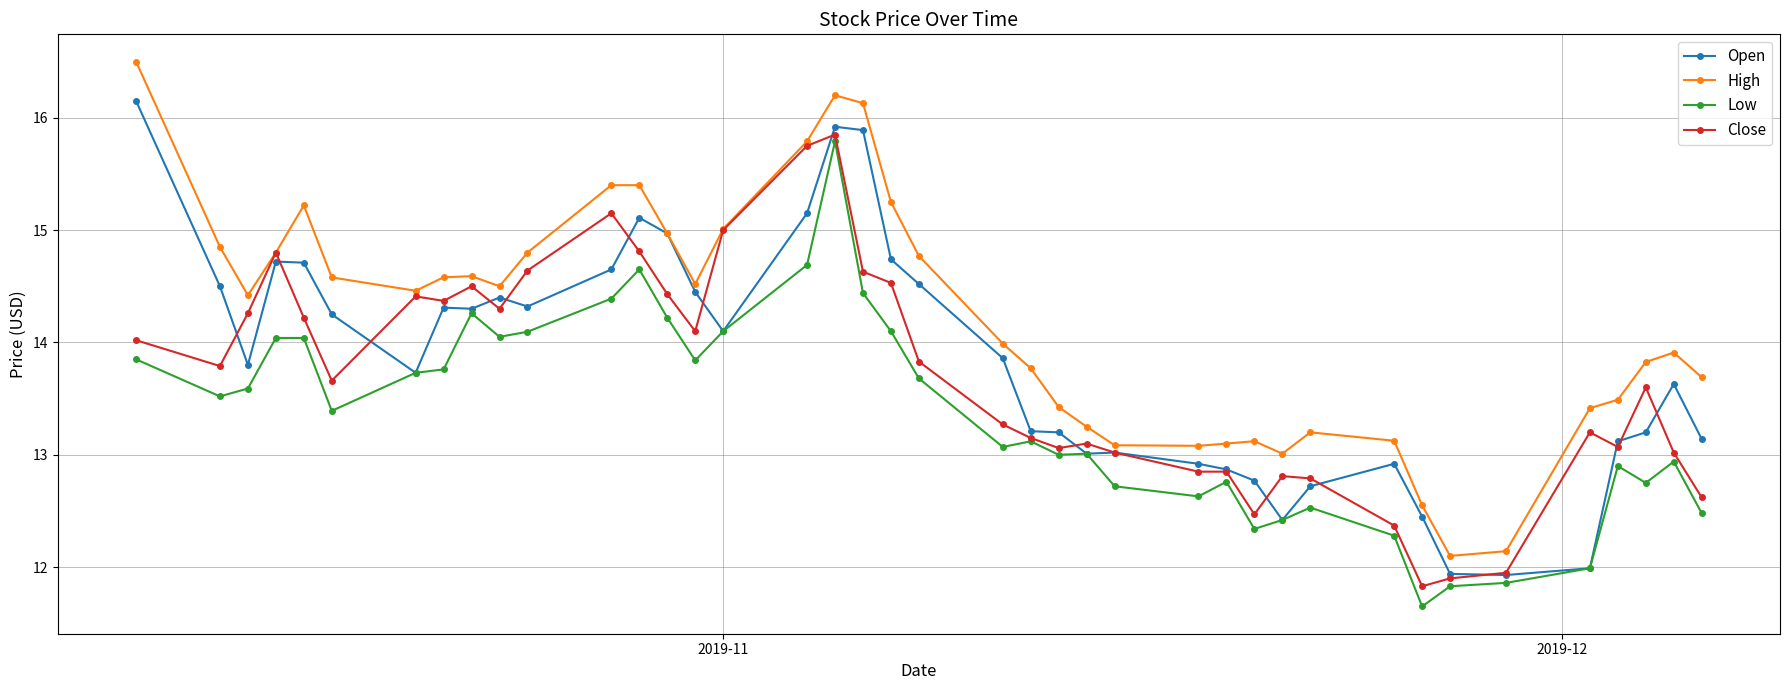

Which series has the largest range (max minus min)?

High